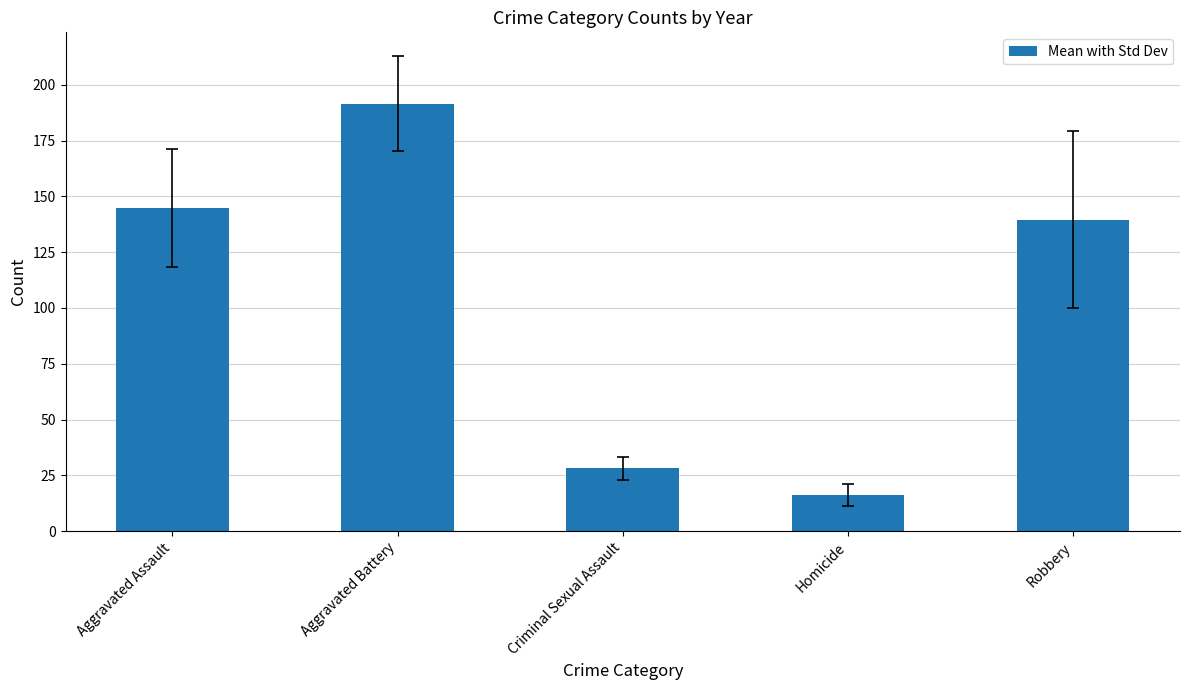

What is the change in value from Criminal Sexual Assault to Homicide?

-12.0